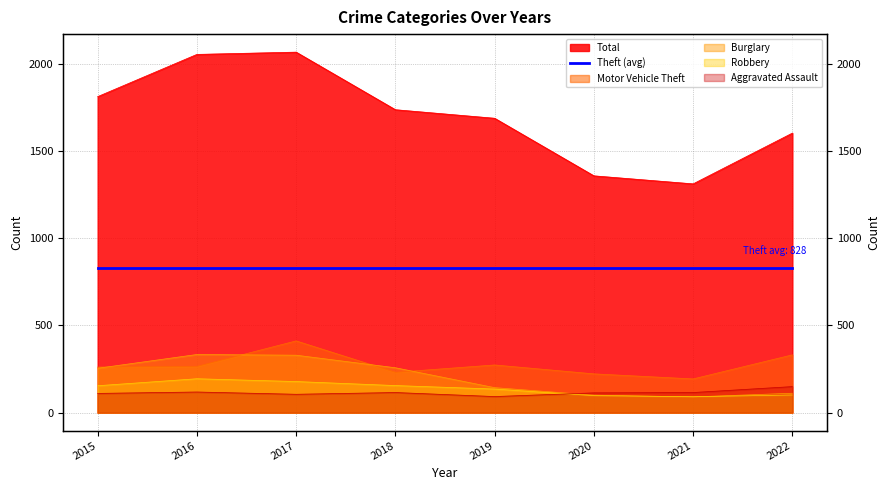

What is the maximum value for Robbery?

194